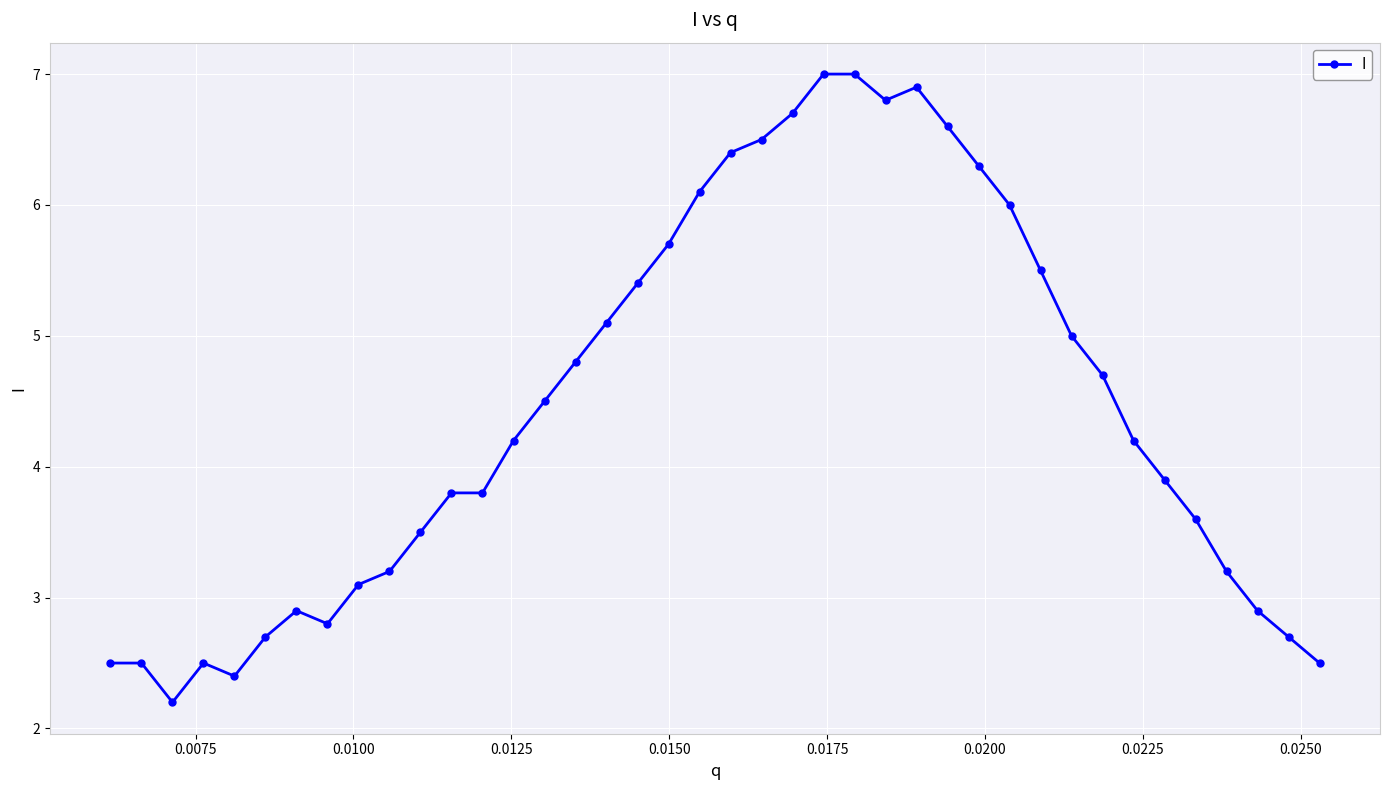

What is the minimum value shown in the chart?

2.2